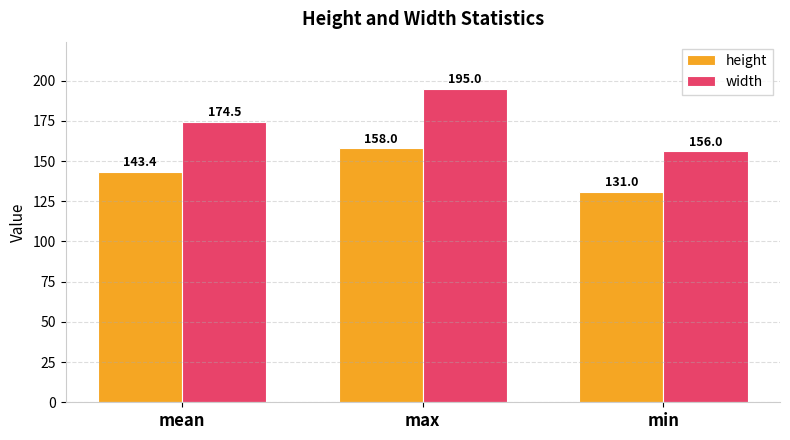

Reading left to right, what are all the values shown in this chart?

height: mean=143.4	max=158.0	min=131.0
width: mean=174.5	max=195.0	min=156.0